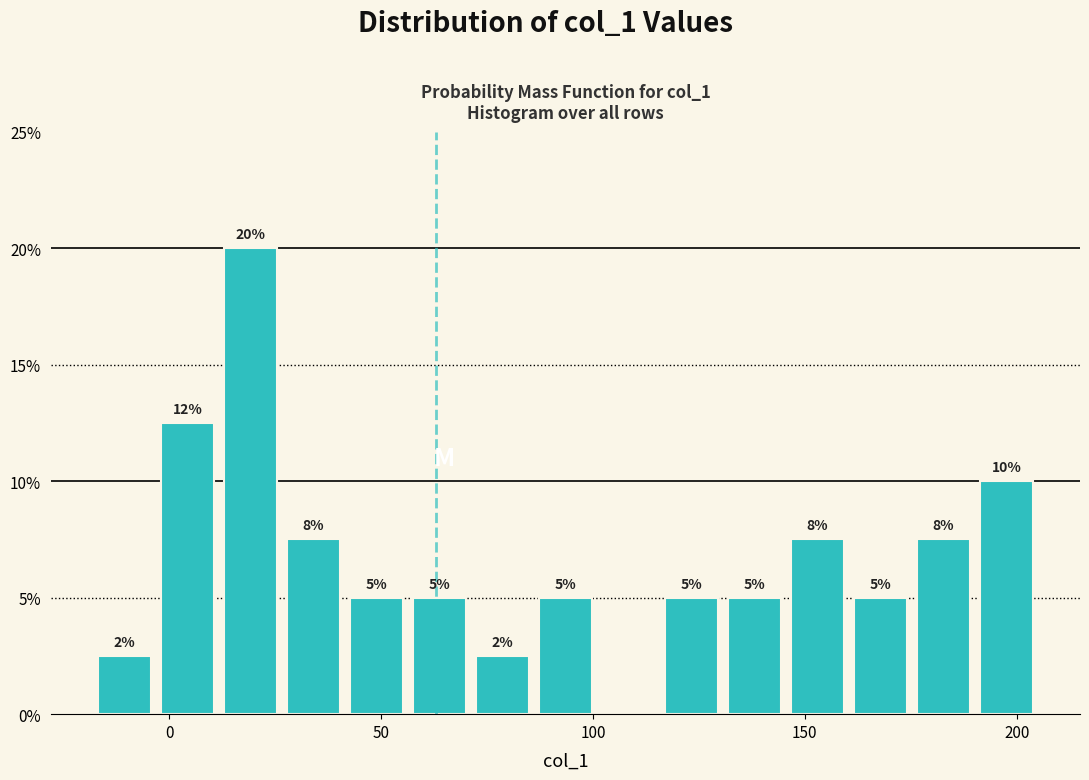

Read against the x-axis, roughly where is the centre of the tallest bar?

20